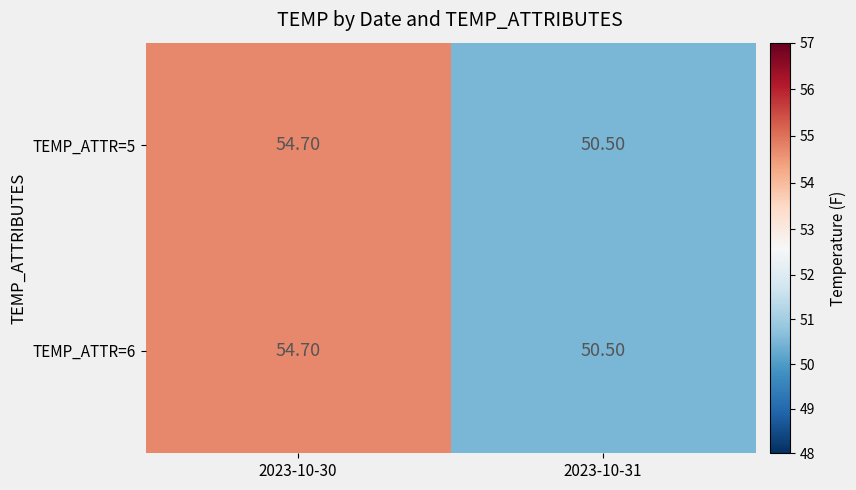

What is the difference between the TEMP_ATTR=5 values at 2023-10-31 and 2023-10-30?

4.2